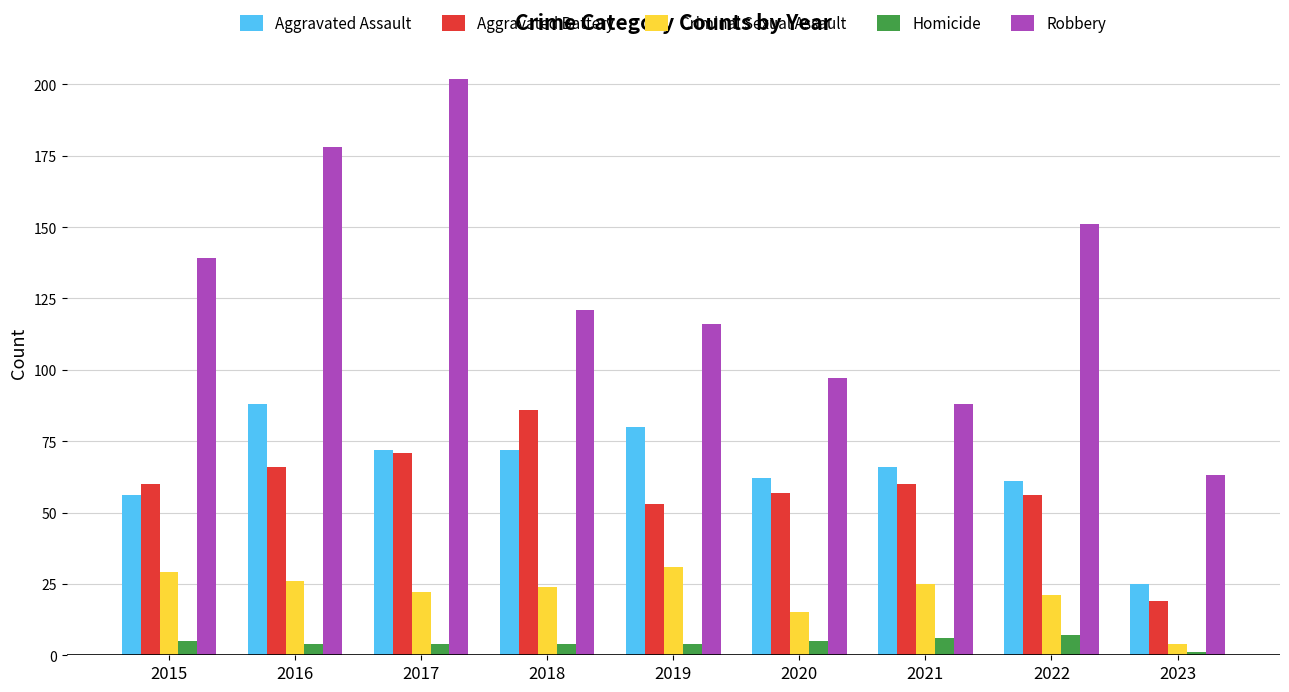

The value of Aggravated Battery at 2022 is 11. True or false?

False